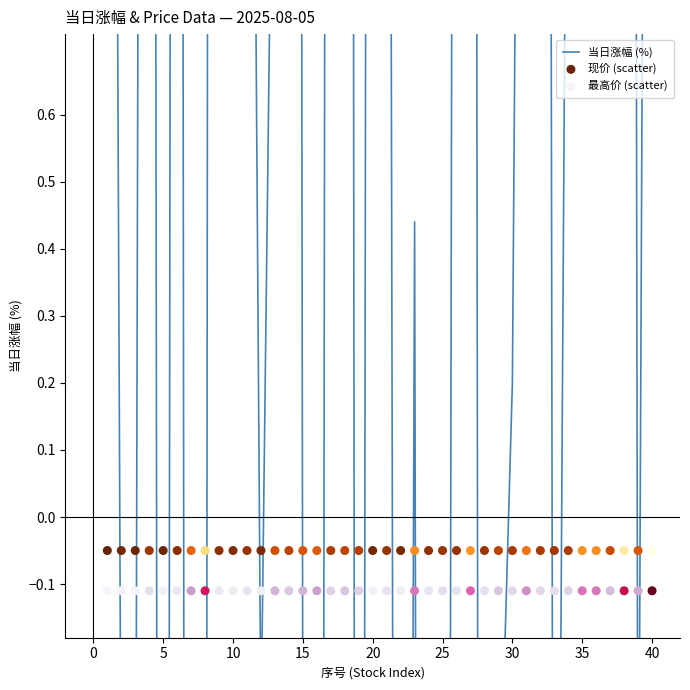

What are all the series names shown in the legend?

当日涨幅 (%), 现价 (scatter), 最高价 (scatter)